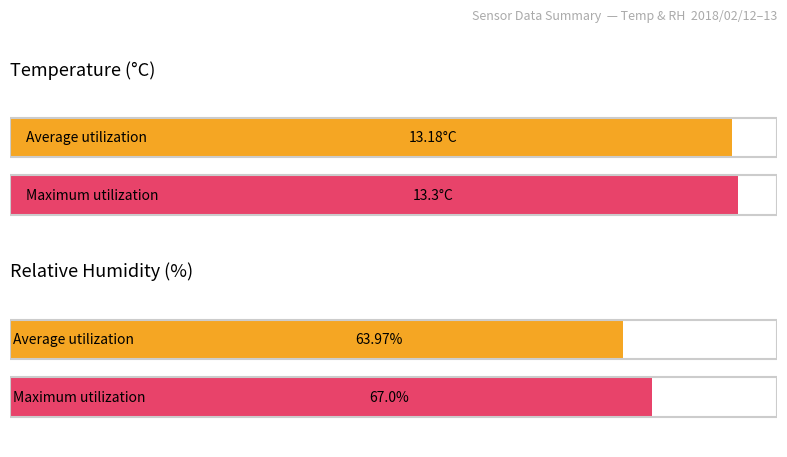

Are the bars horizontal?

Yes